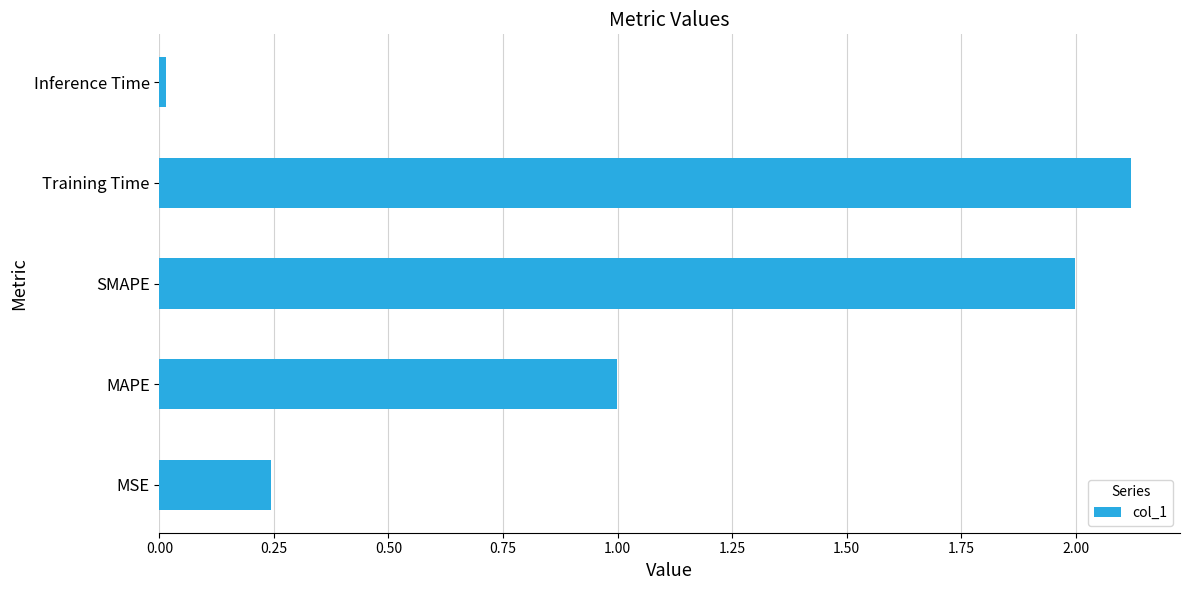

What is the difference between the second highest and minimum values?

2.0